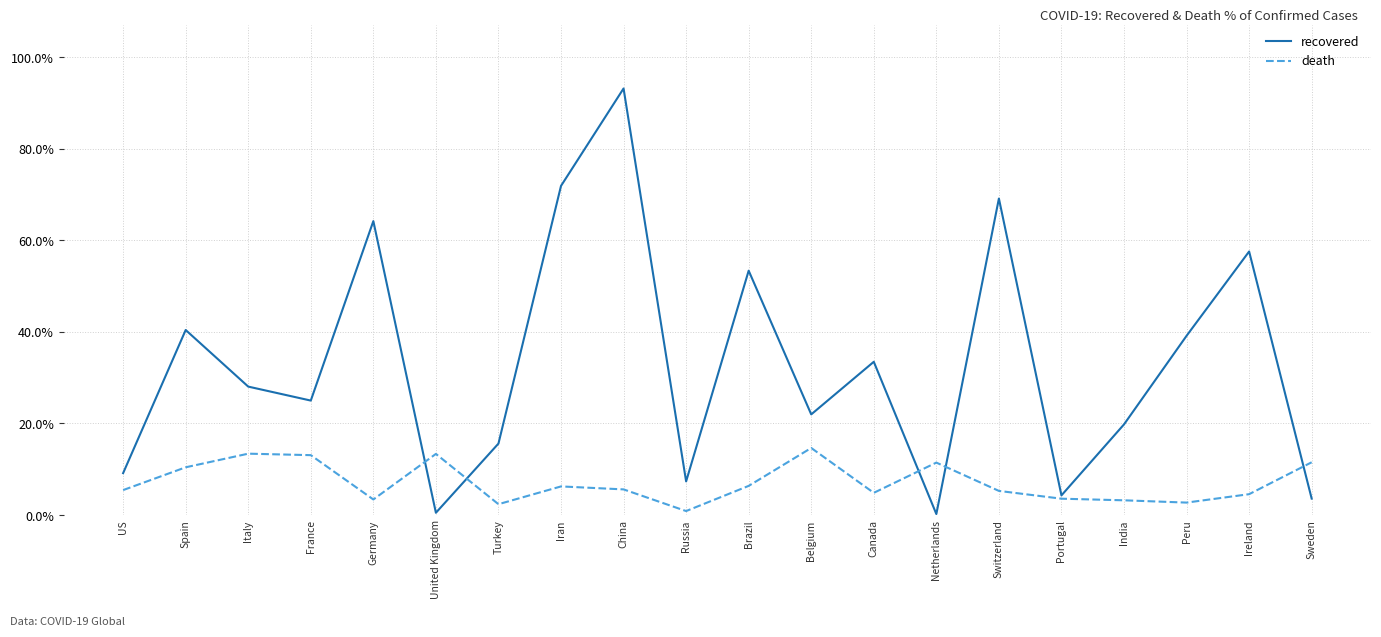

Which series has the largest total across all categories?

recovered